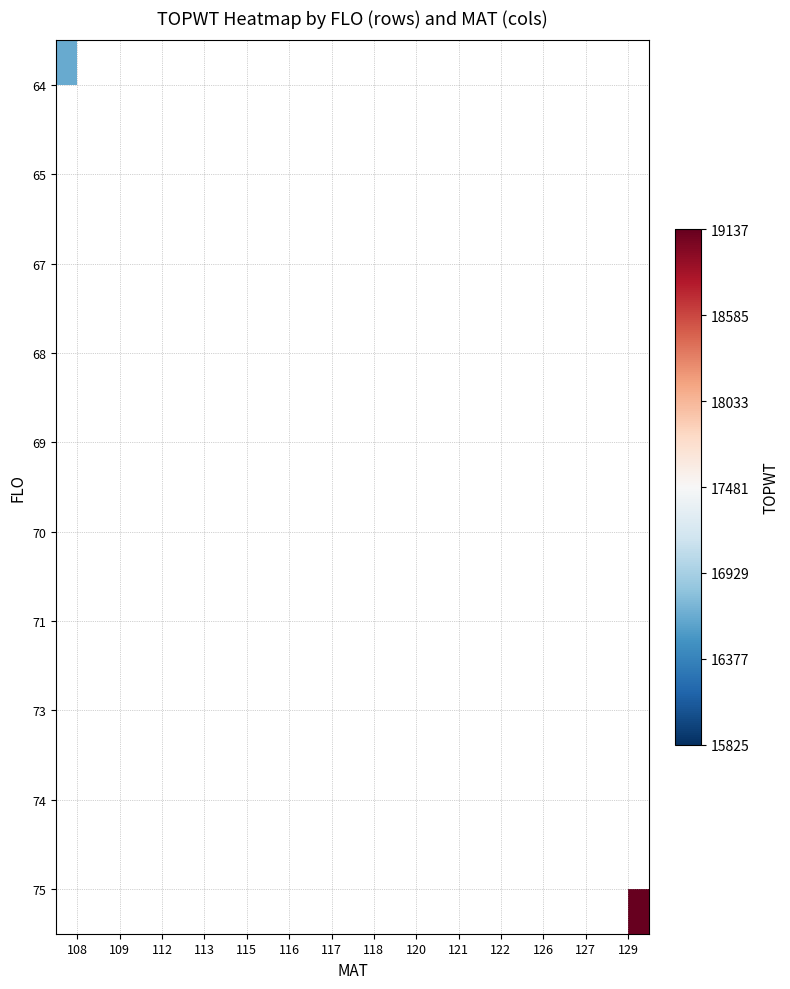

Which label corresponds to the largest value in the chart?

129